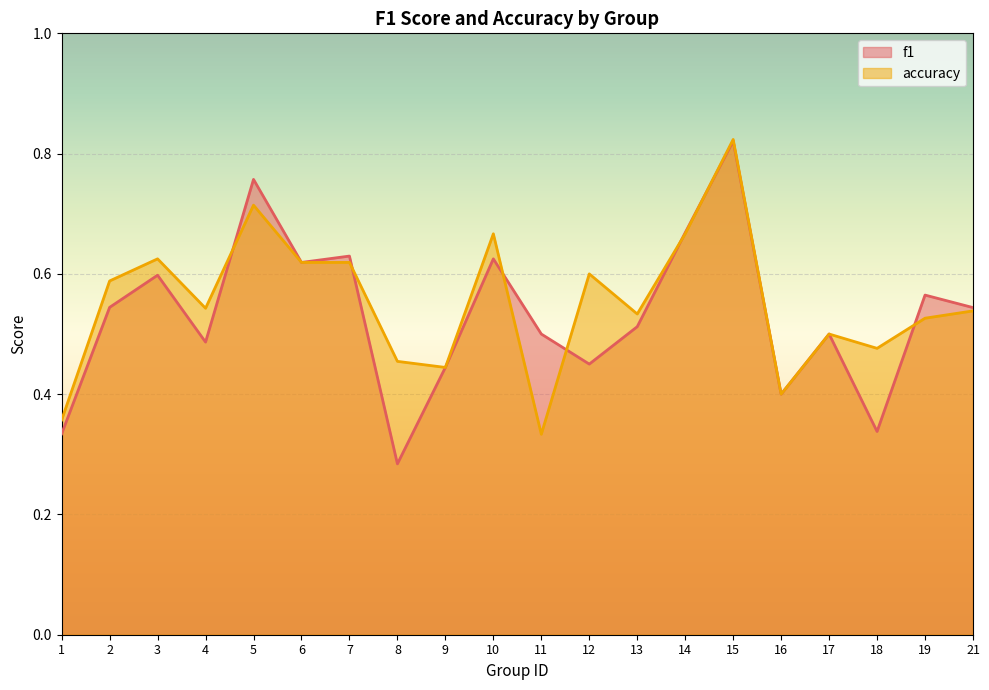

Between which two adjacent categories do f1 and accuracy first intersect?

4 and 5